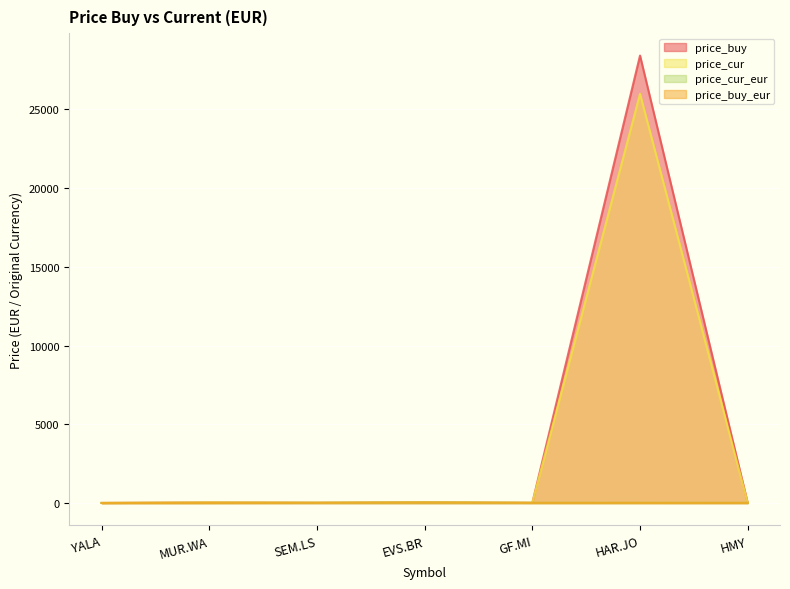

True or false: price_buy_eur and price_cur intersect in this chart.

False